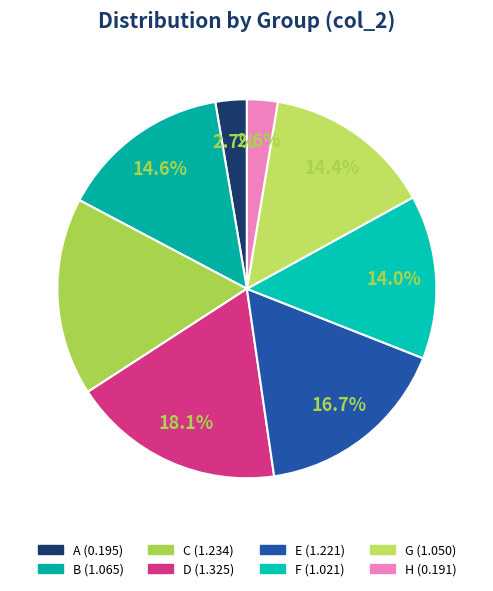

What is the total percentage of B and C?

31.5%